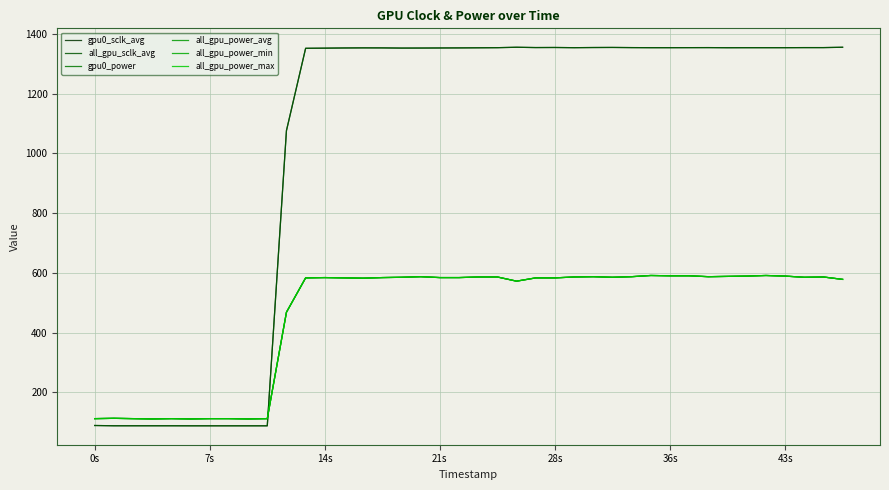

At which category is the sum across all series the highest?

29